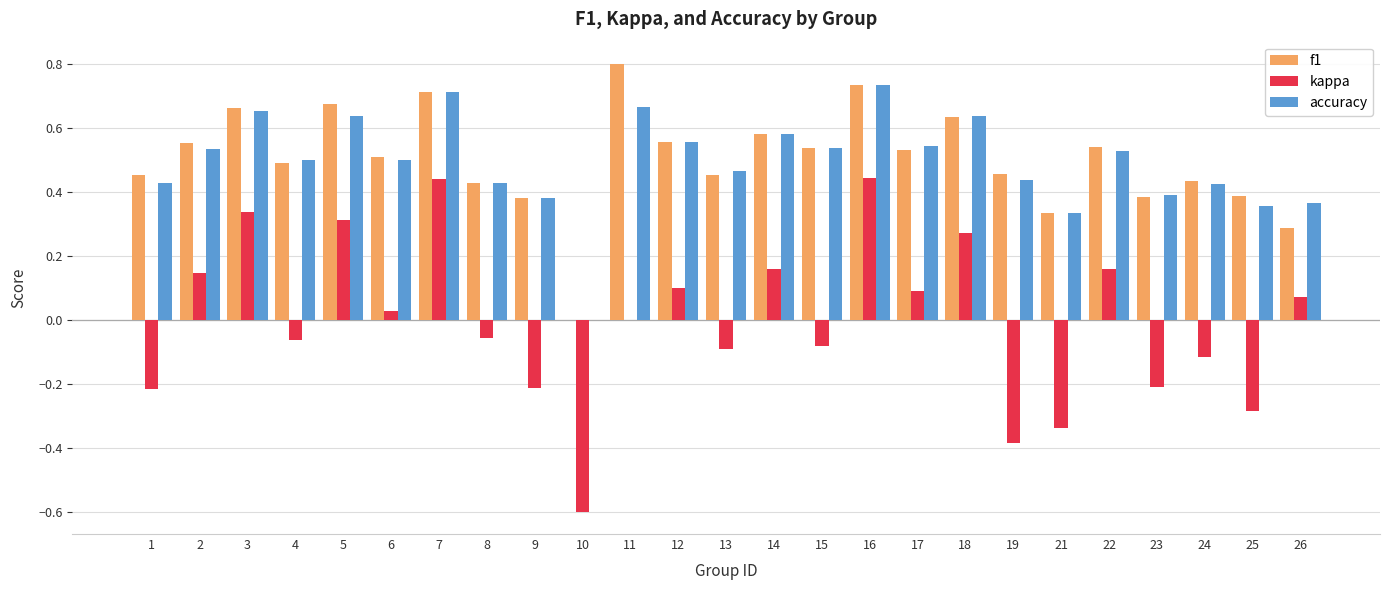

The accuracy series shows 0.2 at 12. True or false?

False